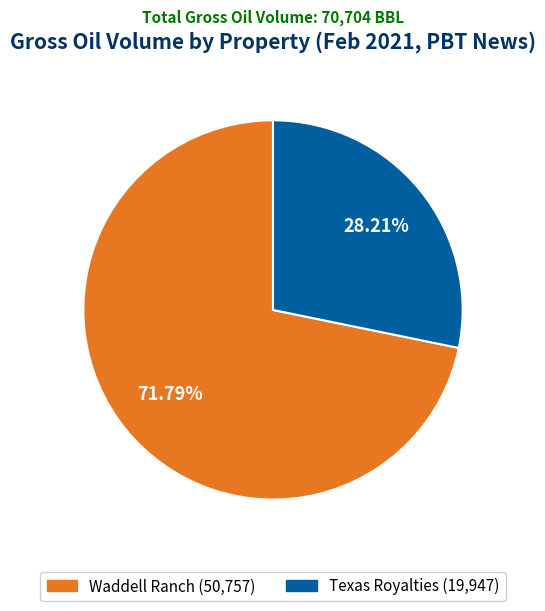

Rank the categories by value from lowest to highest.

Texas Royalties, Waddell Ranch